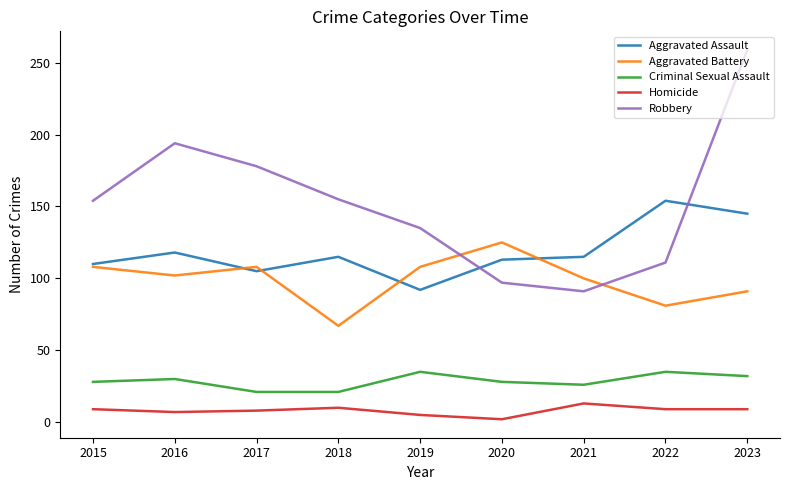

The Aggravated Assault series shows 115 at 2021. True or false?

True